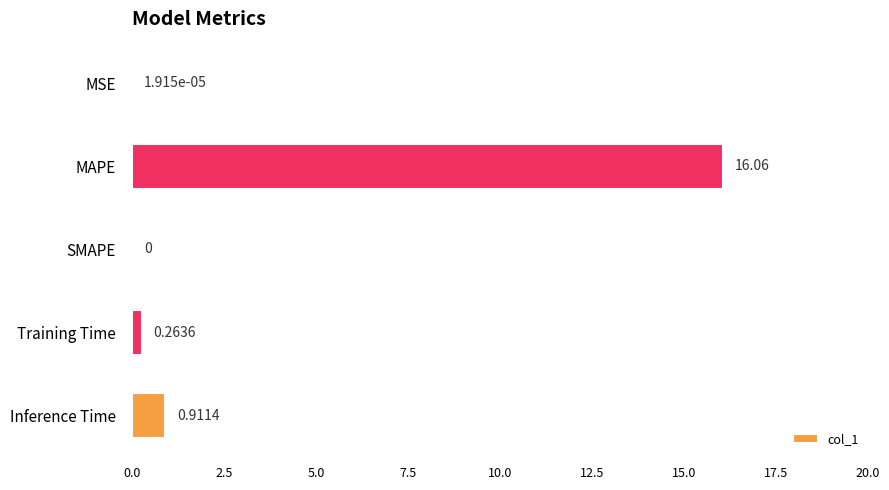

Are the bars horizontal?

Yes